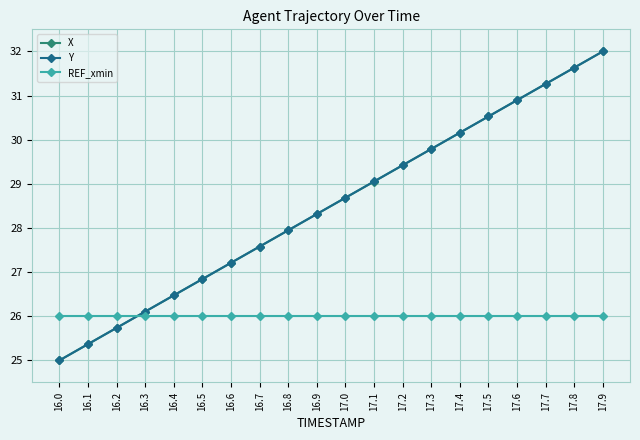

At how many categories does at least one series exceed 30?

6